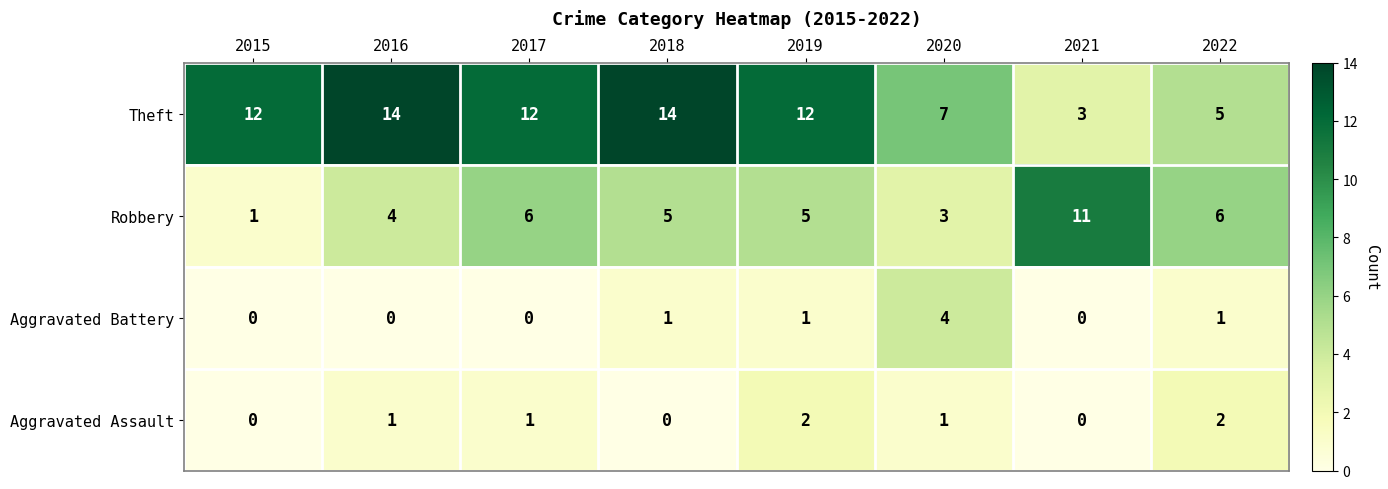

The Robbery series shows 2 at 2017. True or false?

False